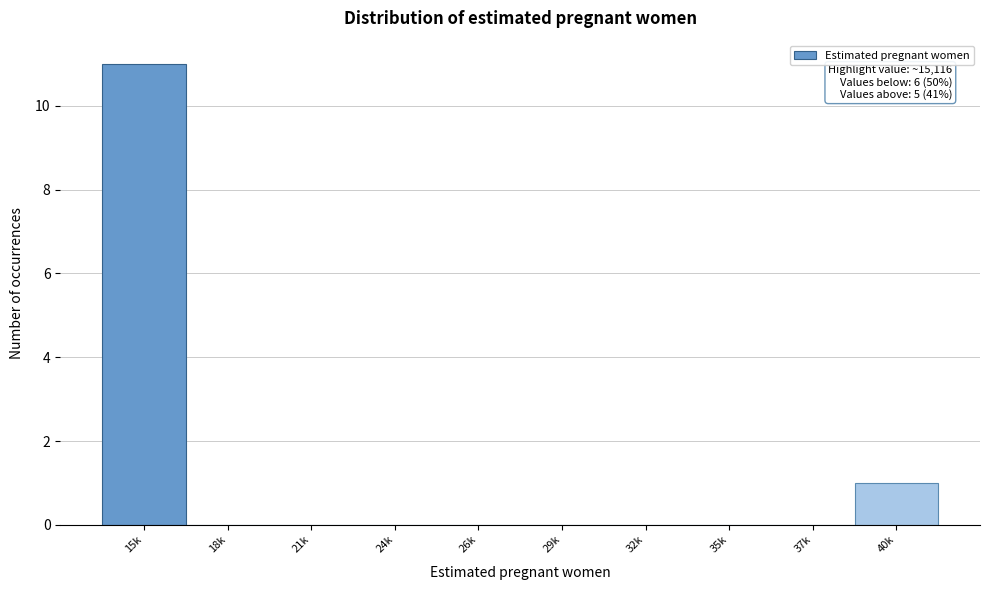

Reading left to right, transcribe all the data shown in this chart.

15k=11	18k=0	21k=0	24k=0	26k=0	29k=0	32k=0	35k=0	37k=0	40k=1